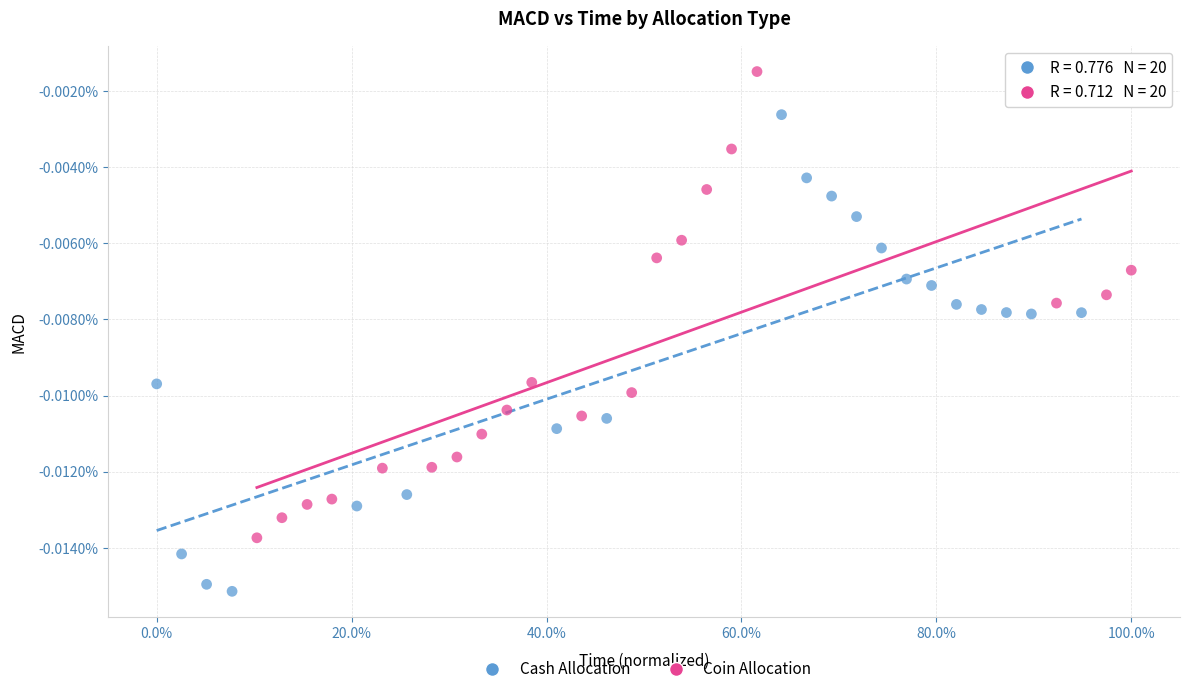

Which series has the widest spread of Y values?

Cash Allocation